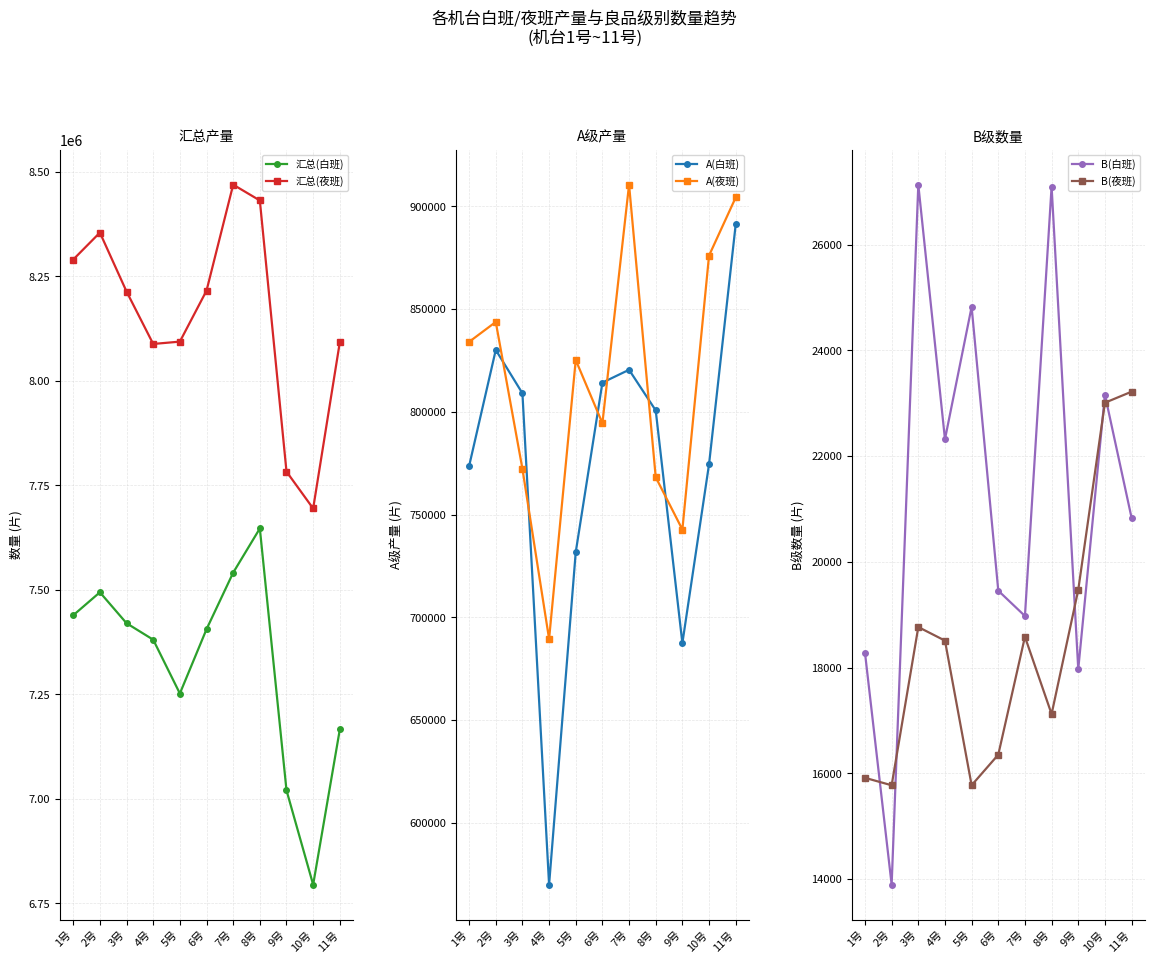

What is the minimum value for 汇总(白班)?

6794751